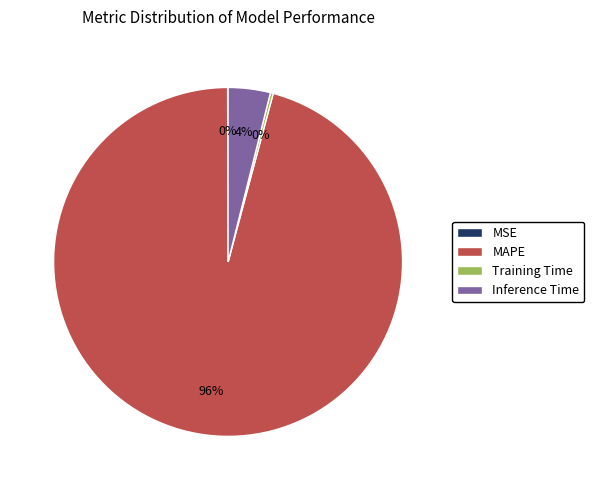

Is MAPE the majority of the pie?

Yes